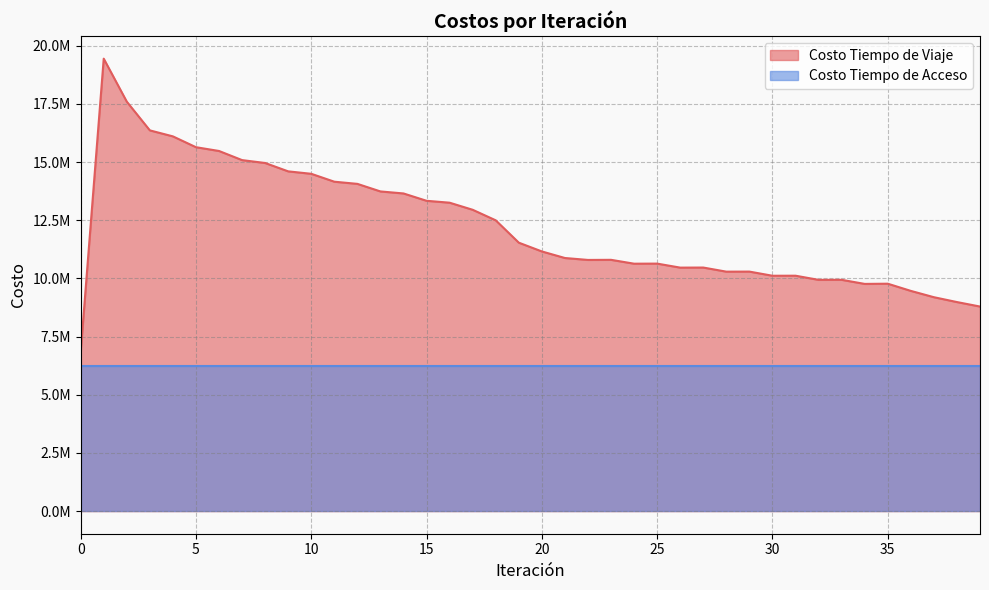

Is it true that the value at 3 is 16361329.7?

True